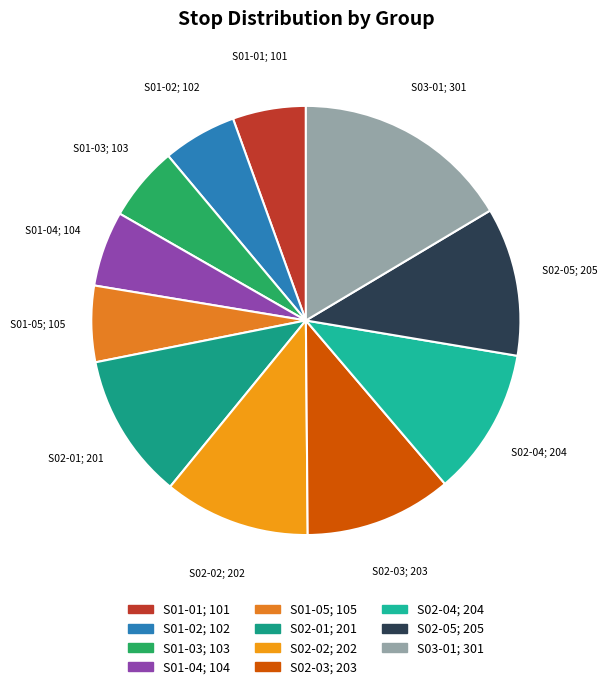

Which category has the smallest portion of the pie?

S01-01